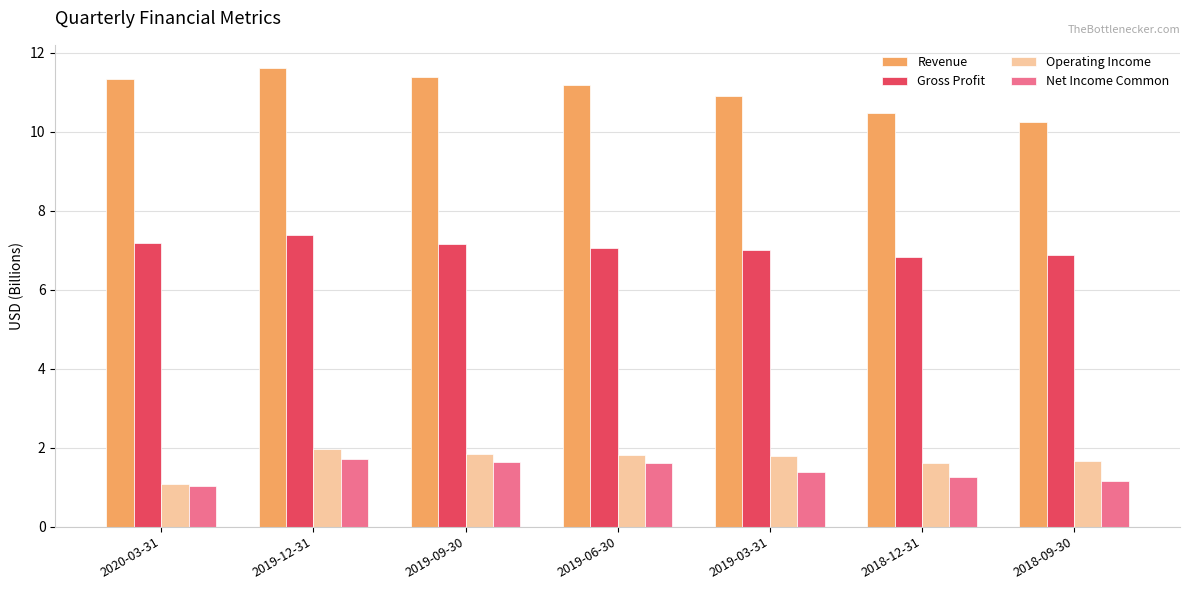

What is the difference between the Operating Income values at 2018-12-31 and 2020-03-31?

0.6